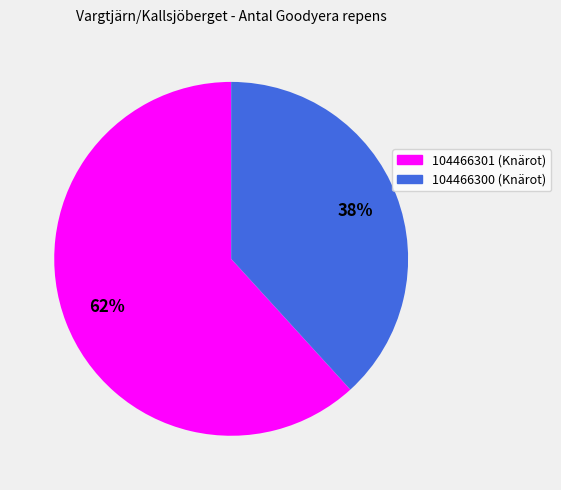

The 104466301 slice represents 62% of the pie. True or false?

True